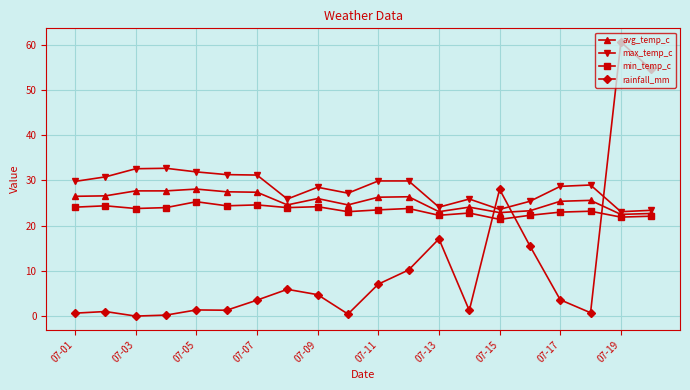

True or false: max_temp_c and rainfall_mm cross at least once.

True